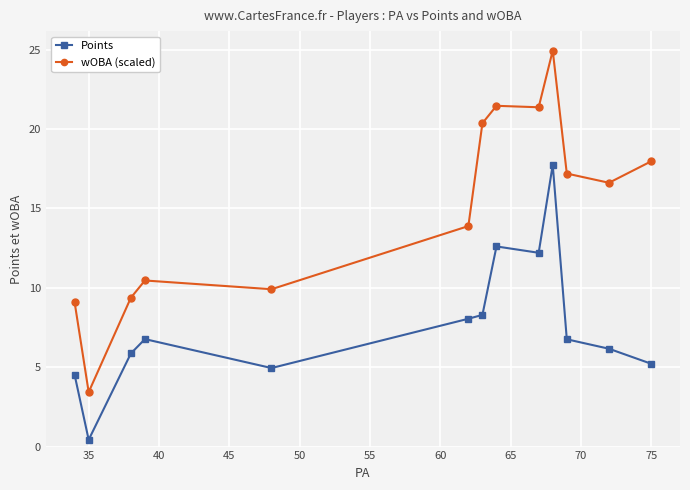

Which series has the widest spread of values?

wOBA (scaled)